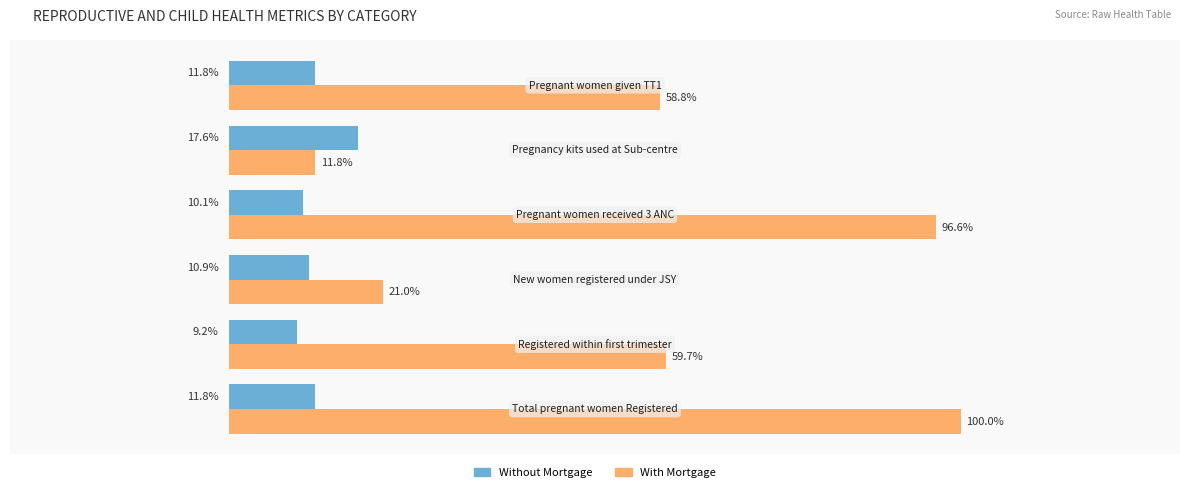

List the series in order of their peak value, lowest first.

Without Mortgage, With Mortgage